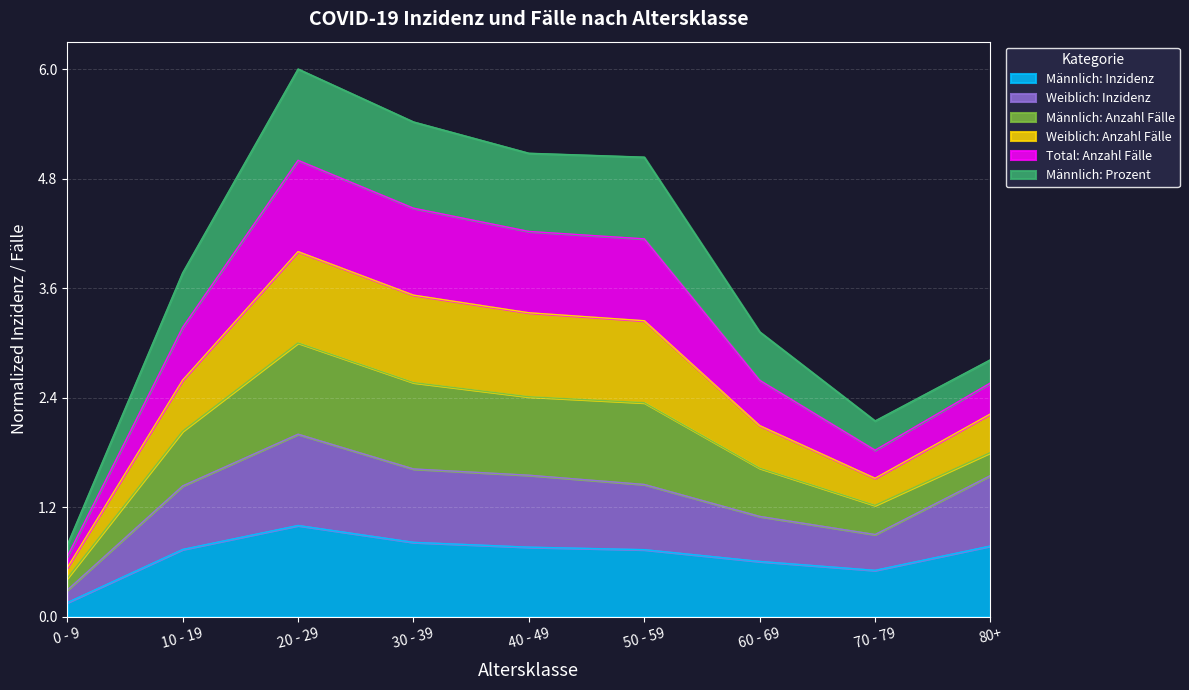

At which label does Männlich: Inzidenz reach its minimum?

0 - 9